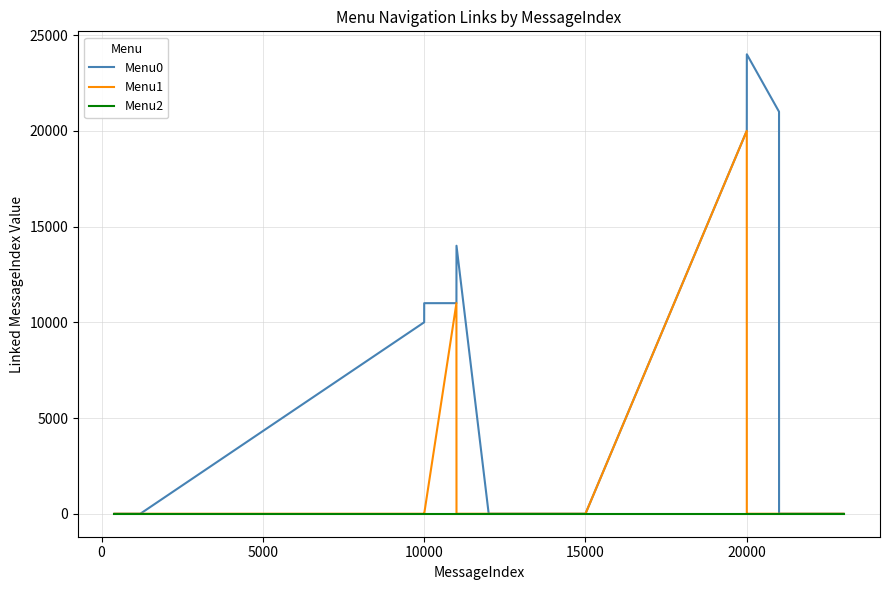

Rank the series by their average value, from lowest to highest.

Menu2, Menu1, Menu0